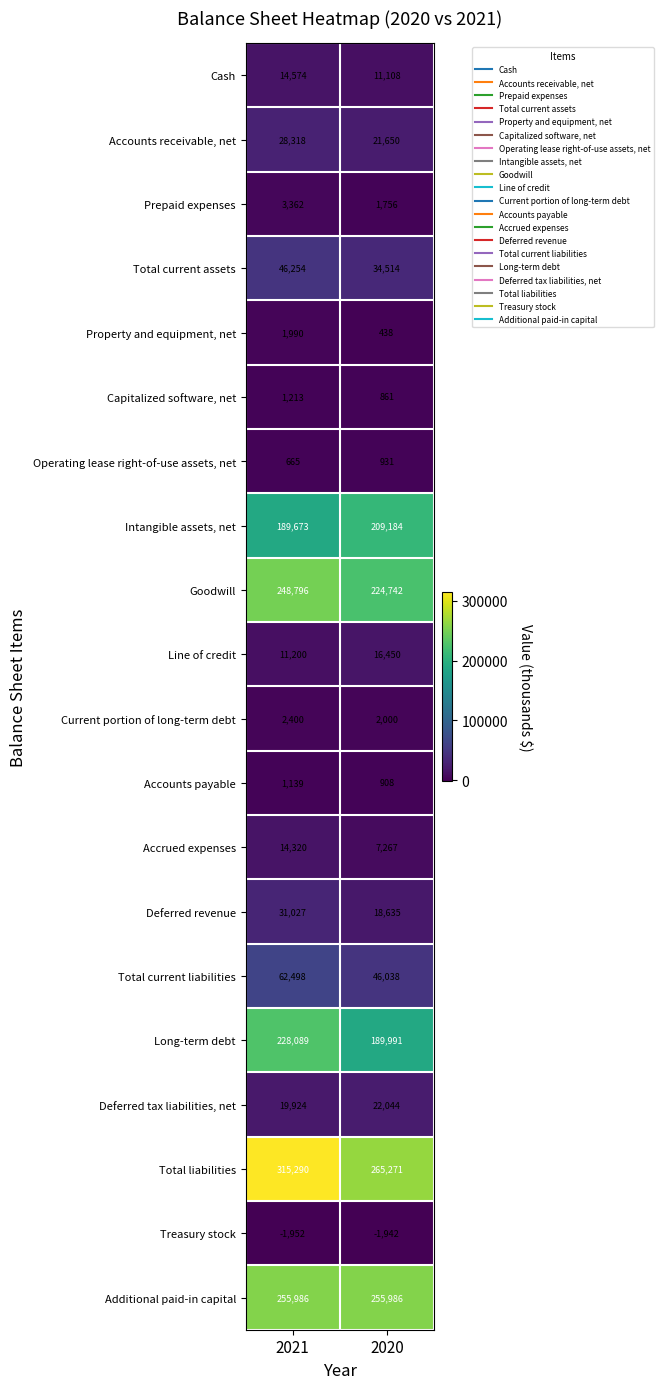

What is the average value of the Capitalized software, net series?

1037